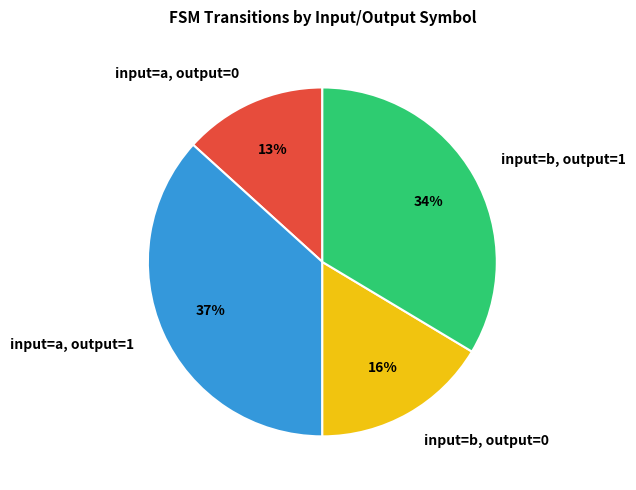

The input=b, output=1 slice represents 34% of the pie. True or false?

True